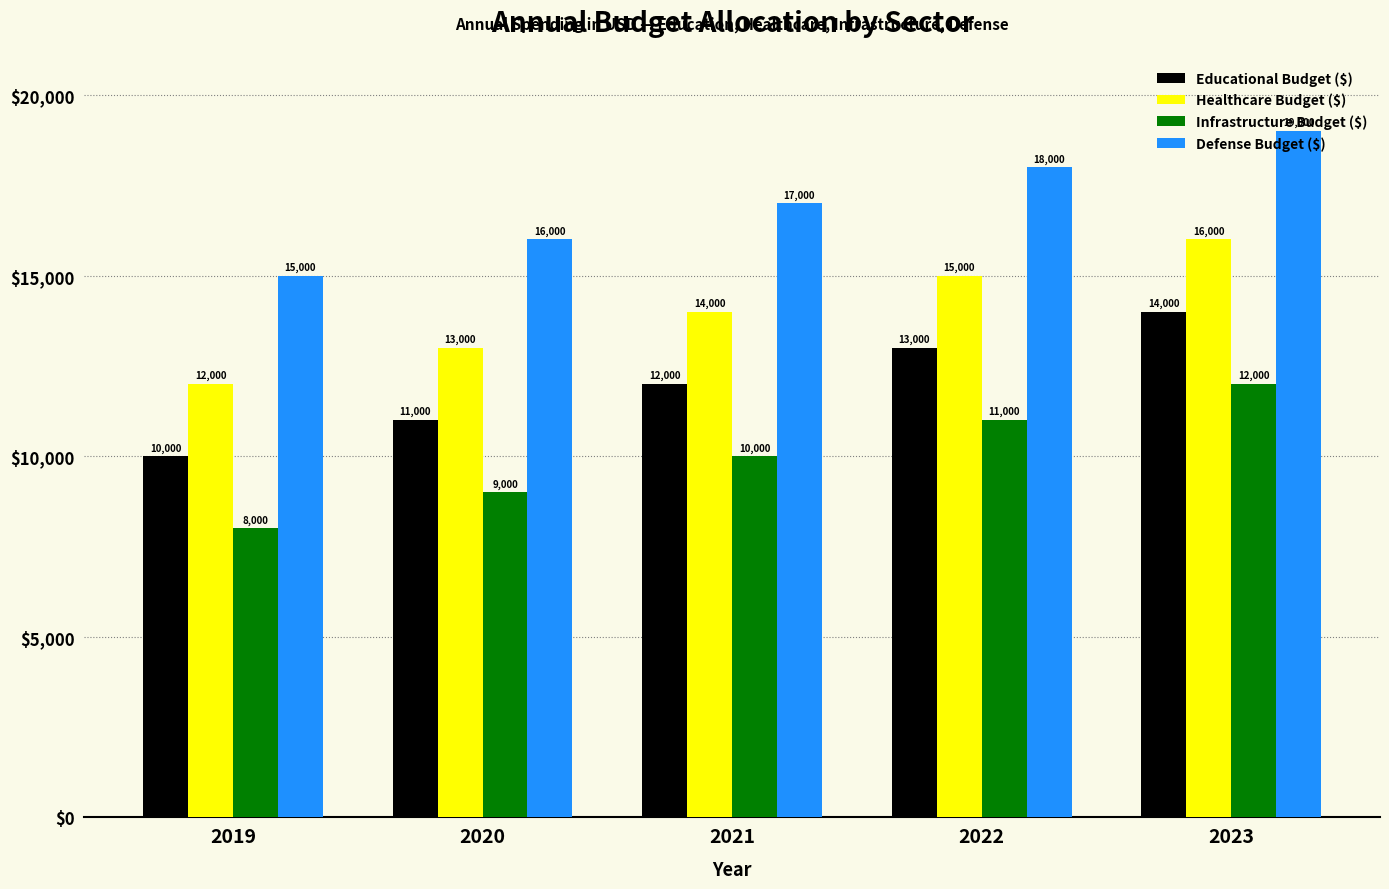

What is the total value across all series at 2019?

45000